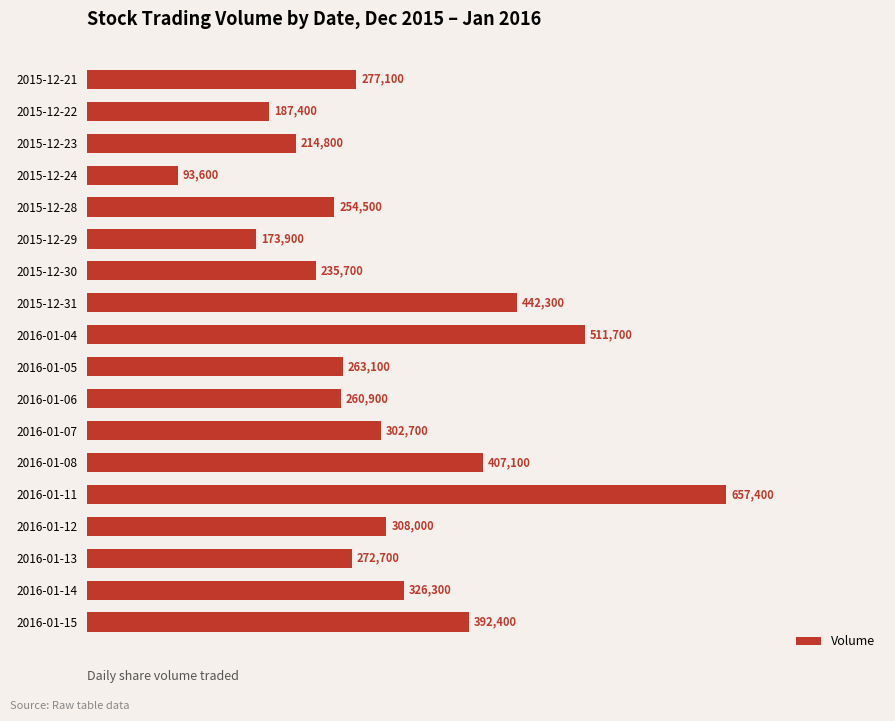

Are the bars horizontal?

Yes